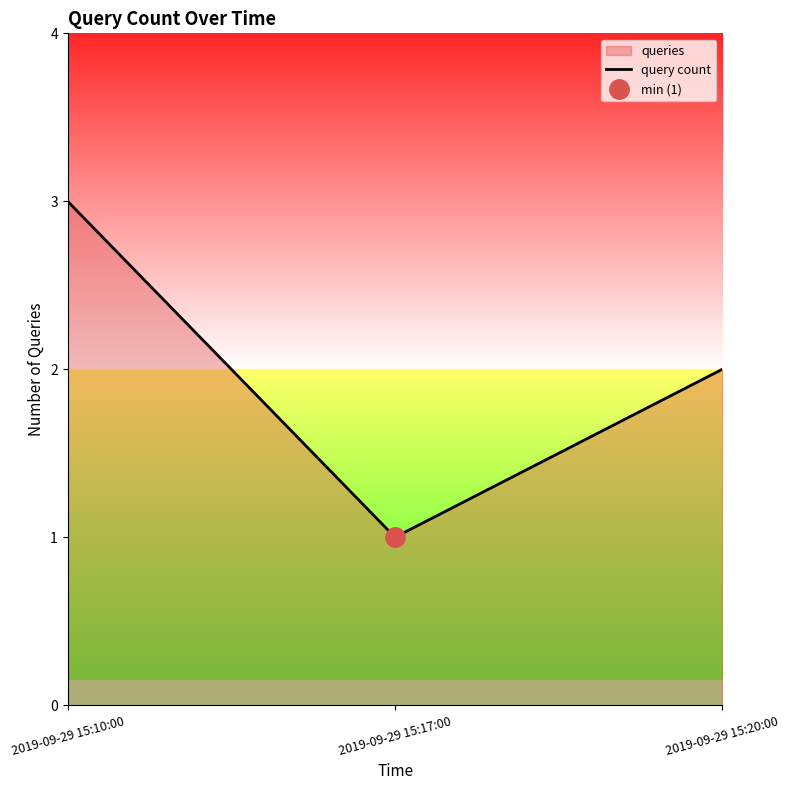

The chart shows a value of 3 at 2019-09-29 15:20:00. True or false?

False